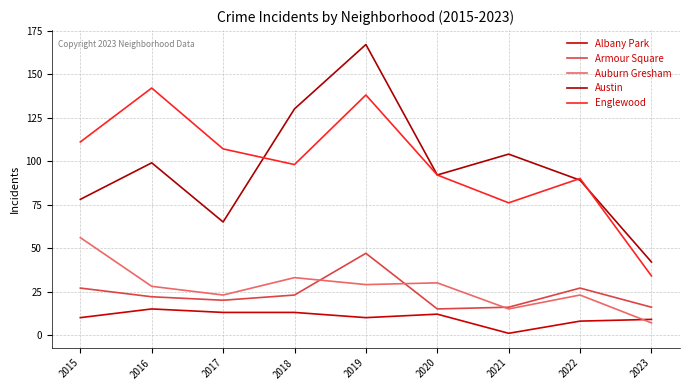

What is the difference between the maximum and second lowest values in the Englewood series?

66